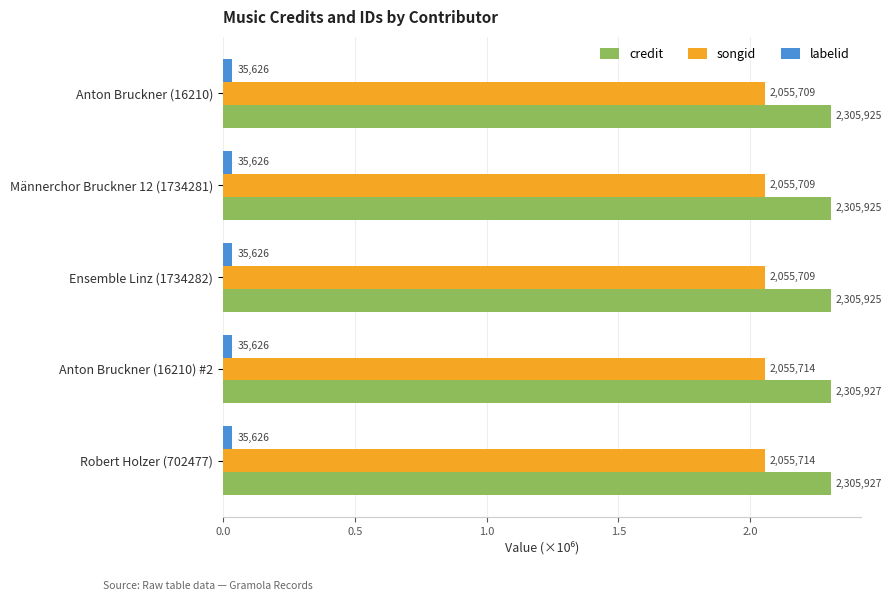

What are all the series names shown in the legend?

credit, songid, labelid